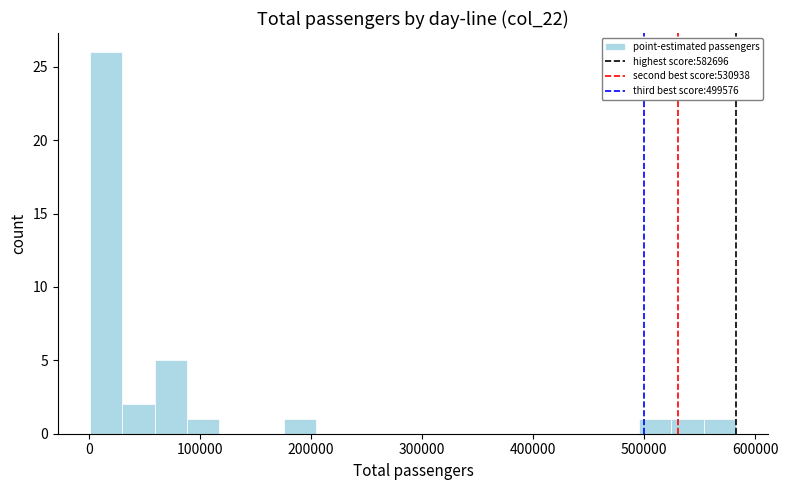

Around what value on the x-axis is the tallest bar? Give the approximate position of its centre, as read against the axis.

20000